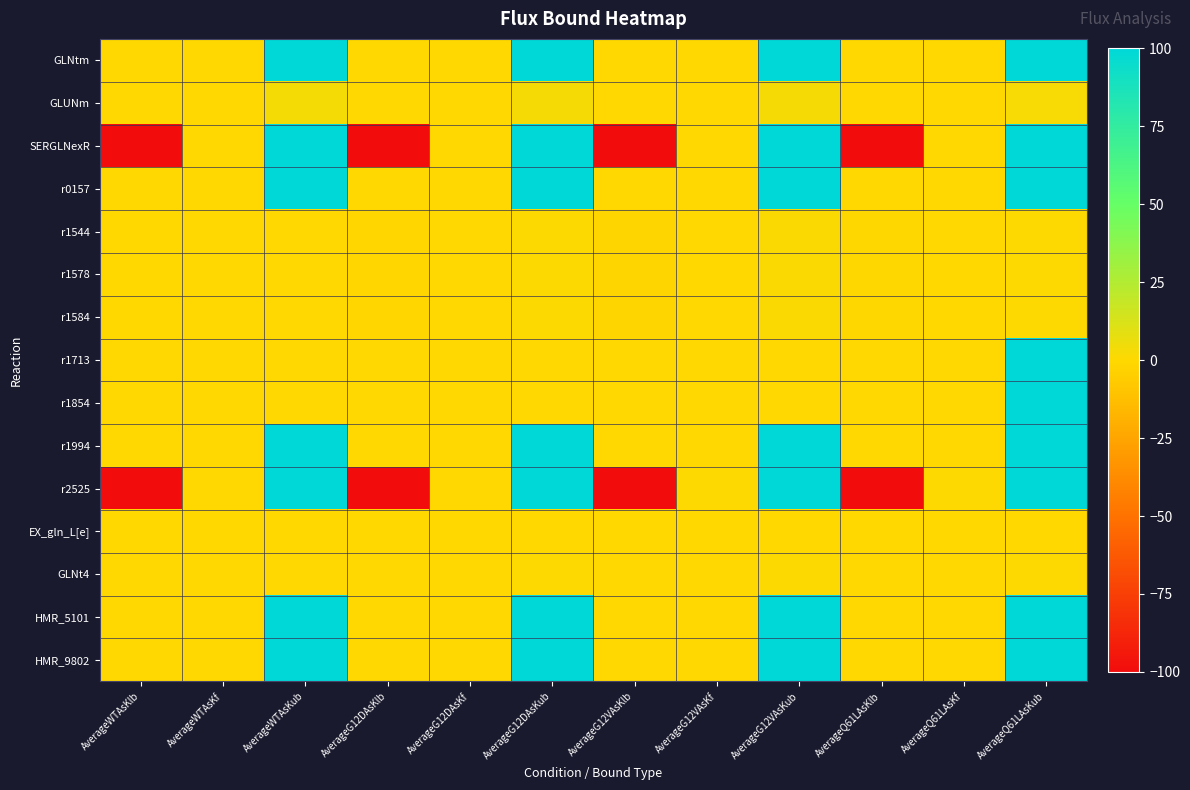

What is the maximum value shown in the chart?

100.0